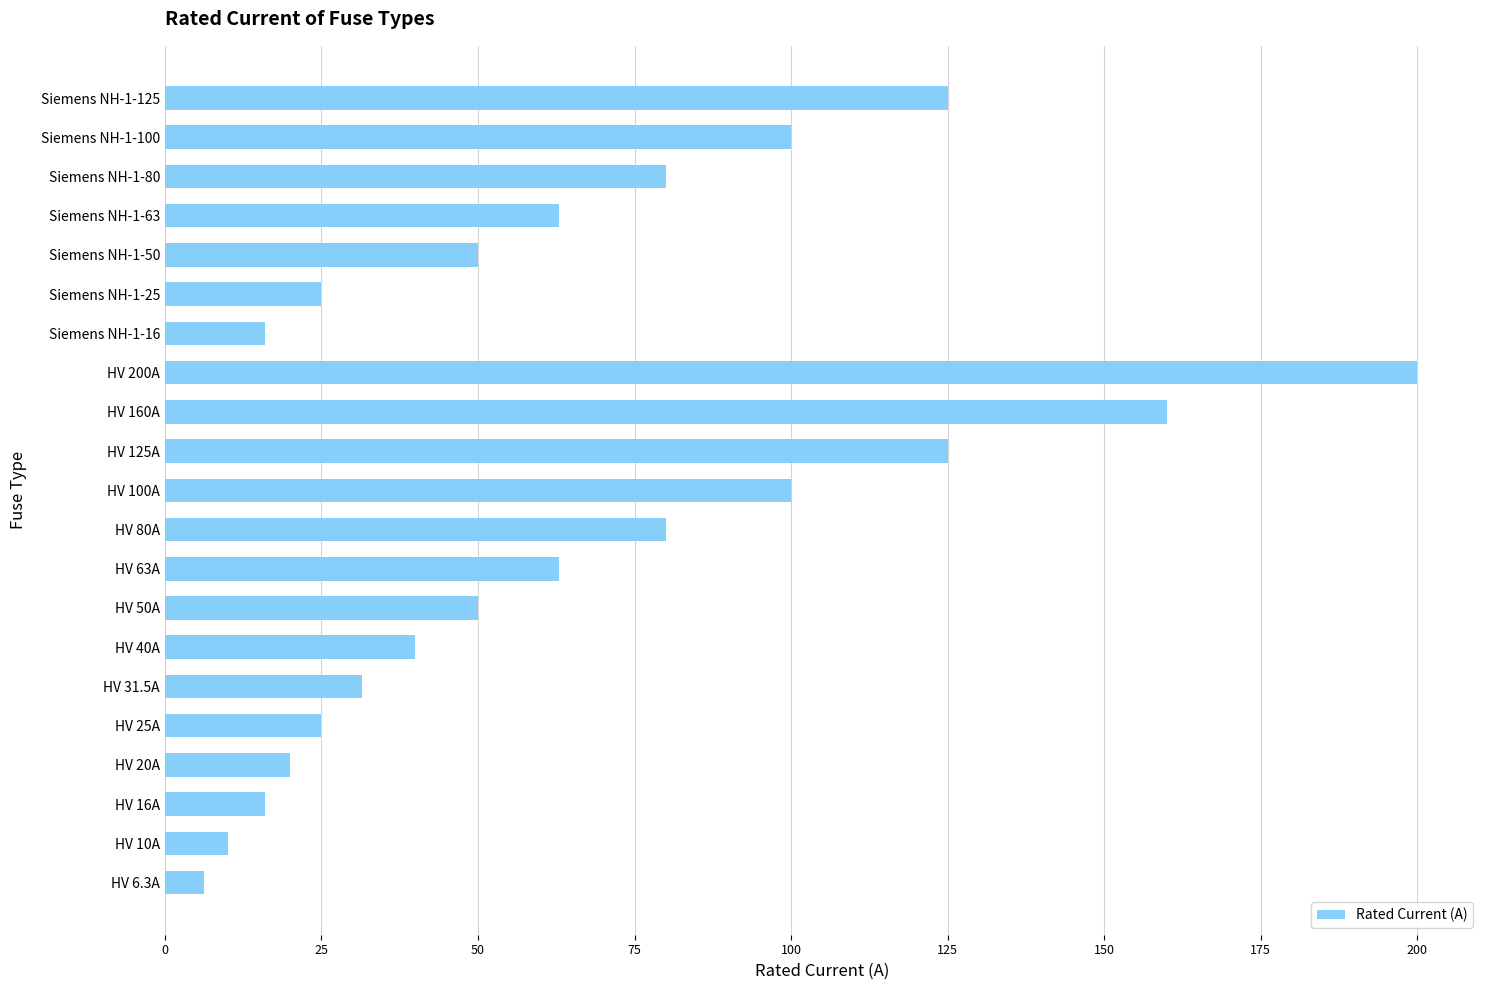

The chart shows a value of 28.2 at HV 20A. True or false?

False